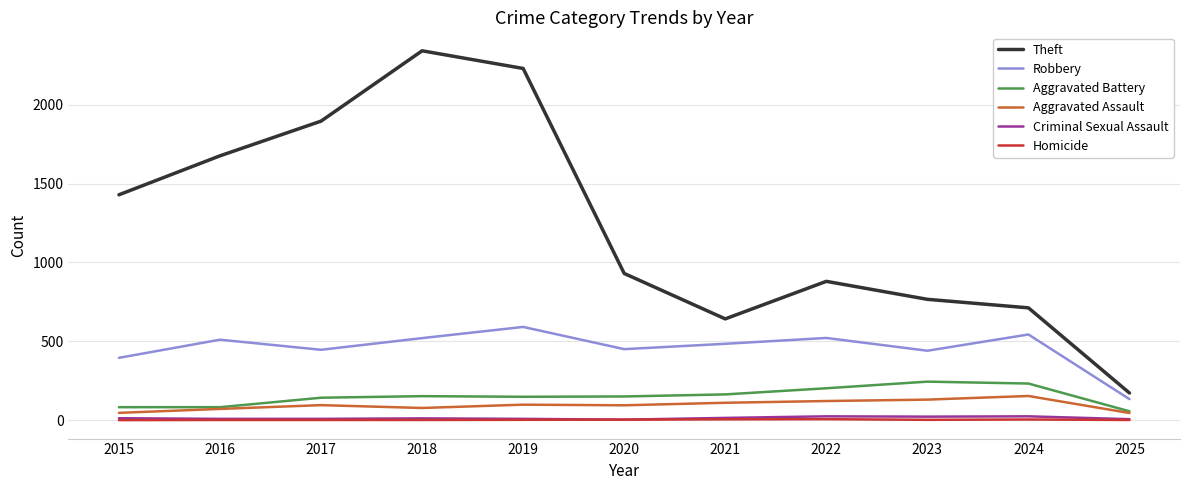

Is it true that Homicide equals 1 at 2025?

True